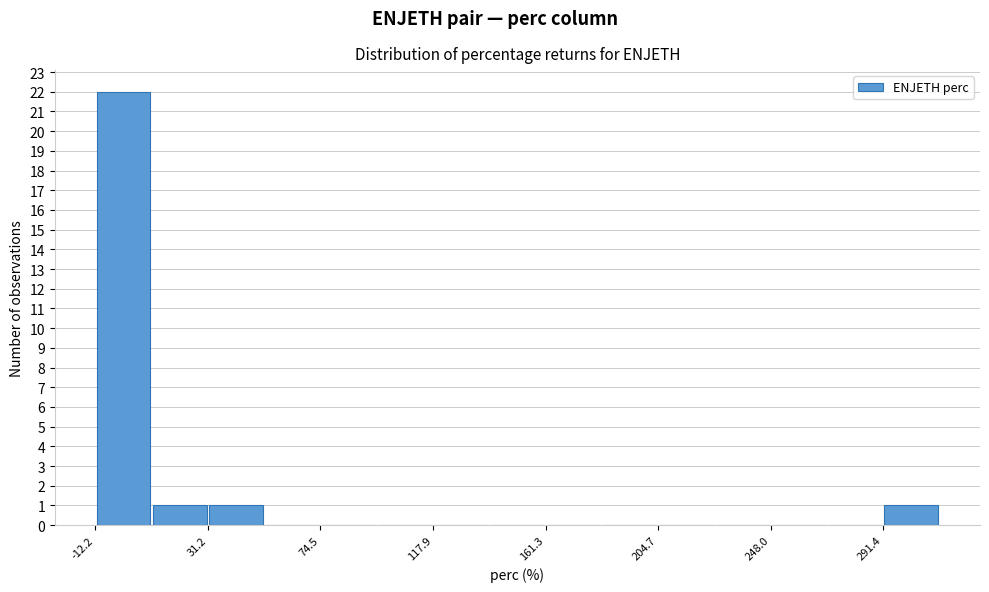

How tall is the bar that spans 290 to 315 on the x-axis? Neither the bar edges nor the heights are printed on the chart, so give them approximately, as read against the axes.

1